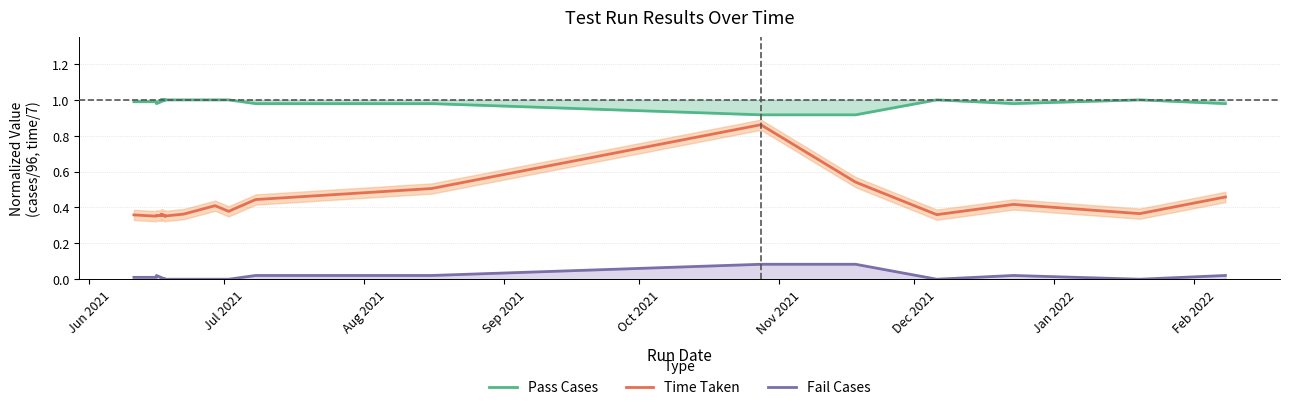

Where is the first local minimum for Time Taken?

Jul 2021